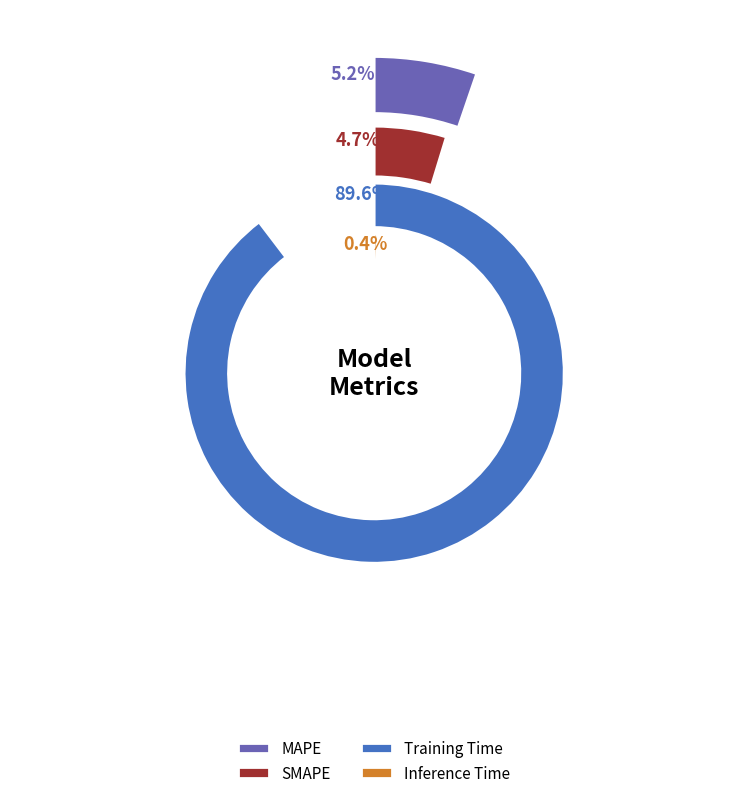

Is the sum of MAPE and MSE greater than half?

No